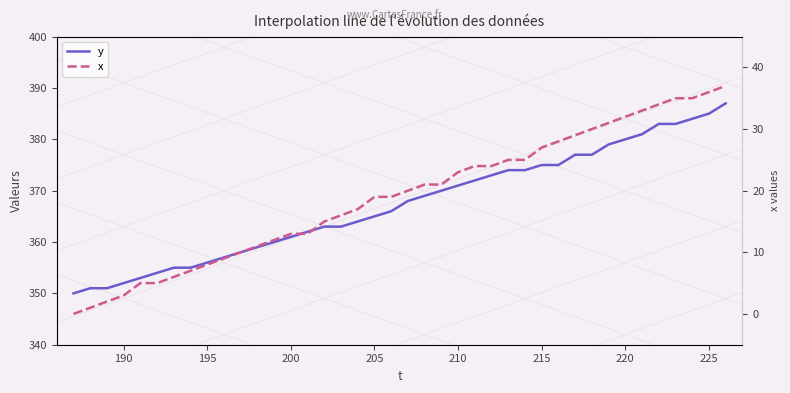

Which series has the largest range (max minus min)?

y